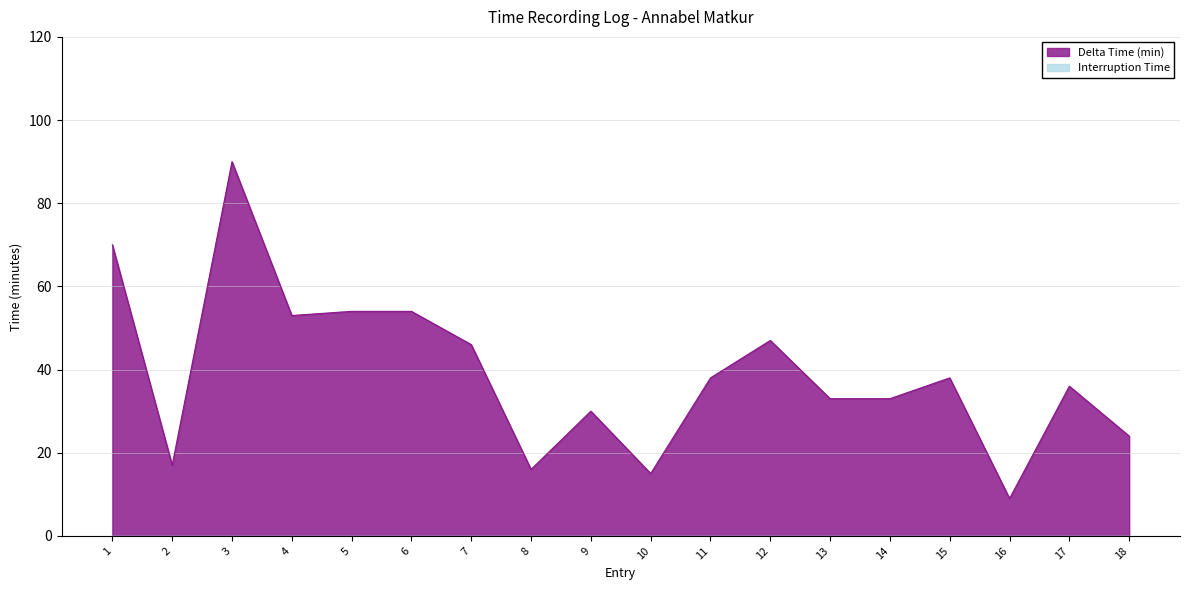

True or false: there are more than 2 points higher than both neighbors.

True